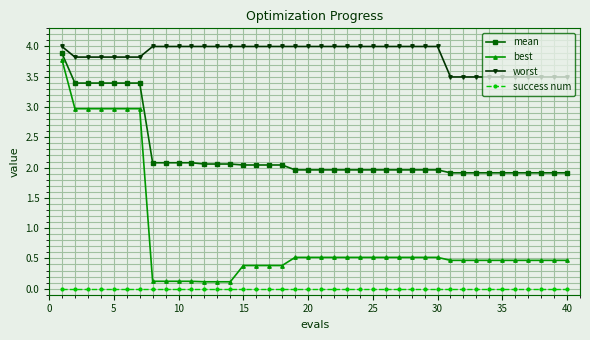

Which series has the largest total across all categories?

worst